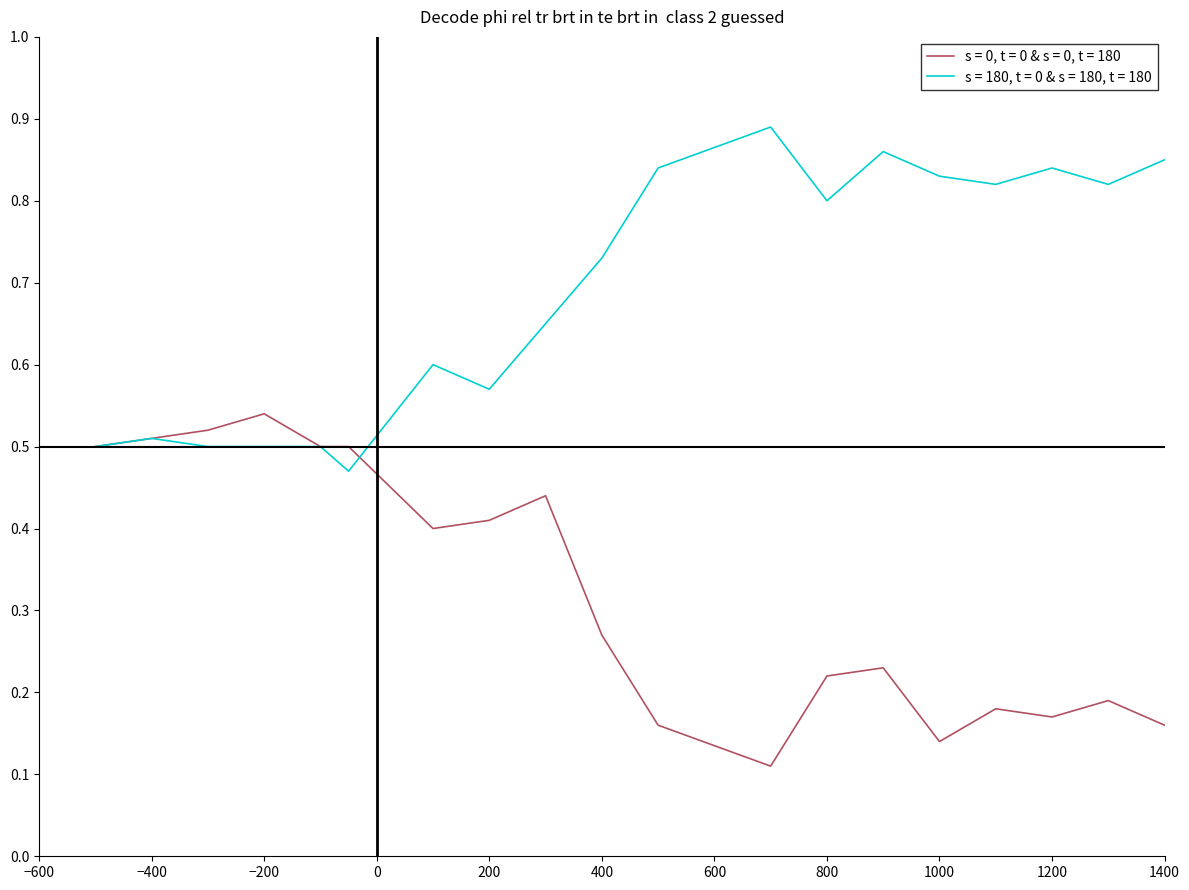

Which series has the largest total across all categories?

s = 180, t = 0 & s = 180, t = 180